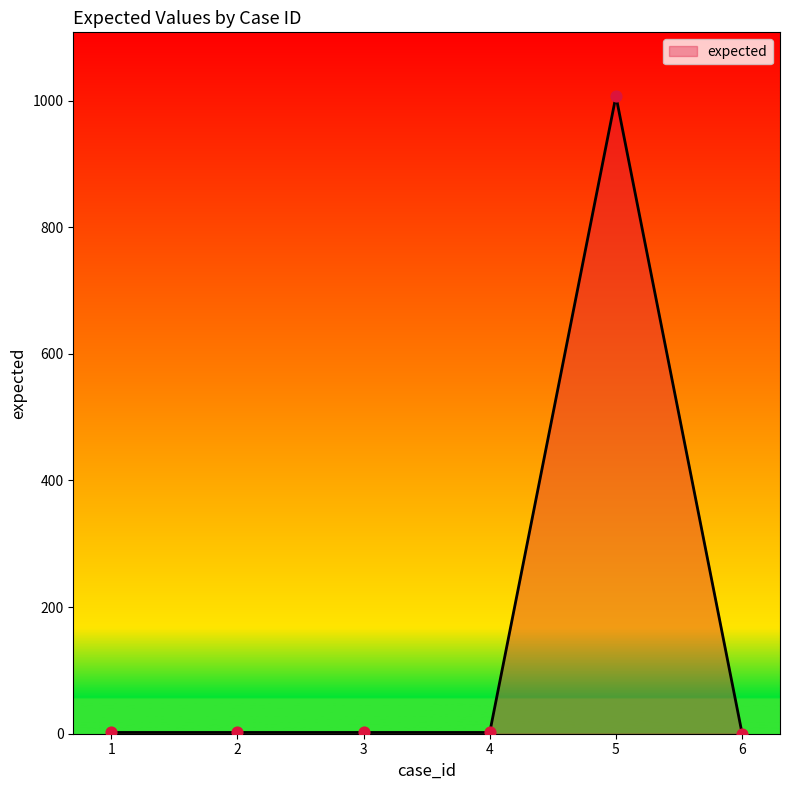

Which has a higher value, 6 or 5?

5